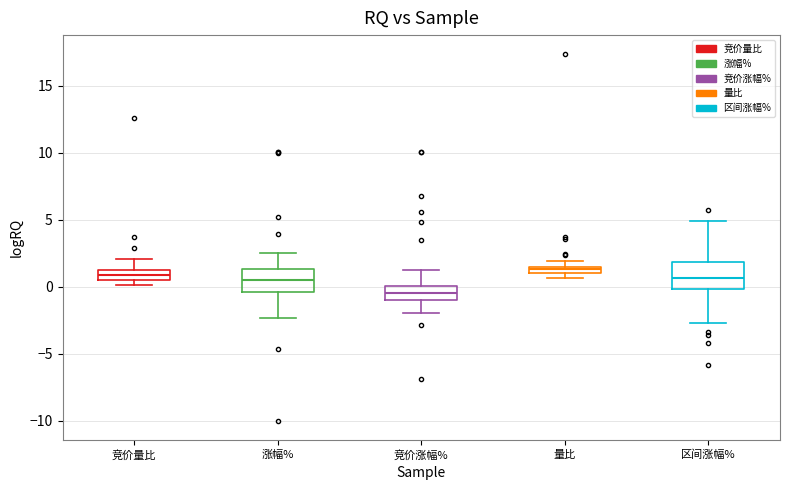

Where does the median line of the box for 竞价涨幅% sit on the y-axis? The values are not printed on the chart, so give them approximately, as read against the axis.

-0.5